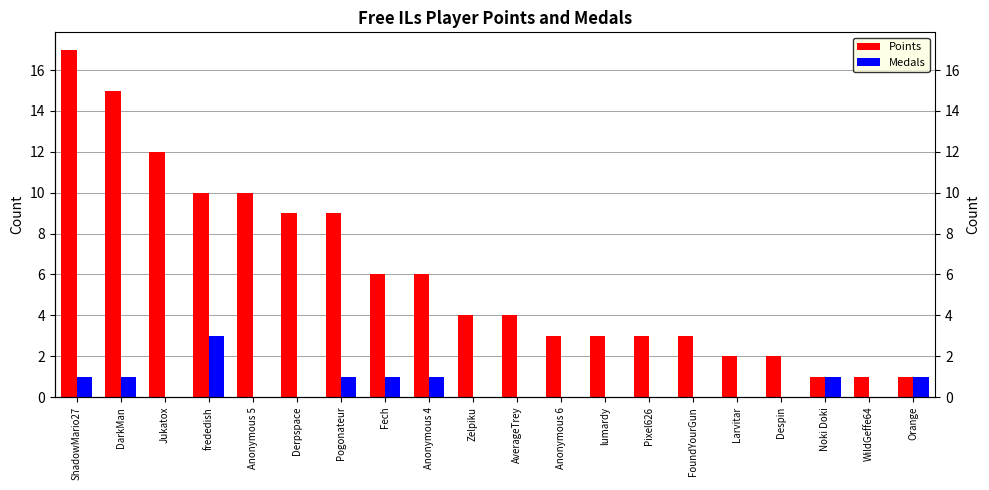

The Medals series shows -1 at WildGeffe64. True or false?

False